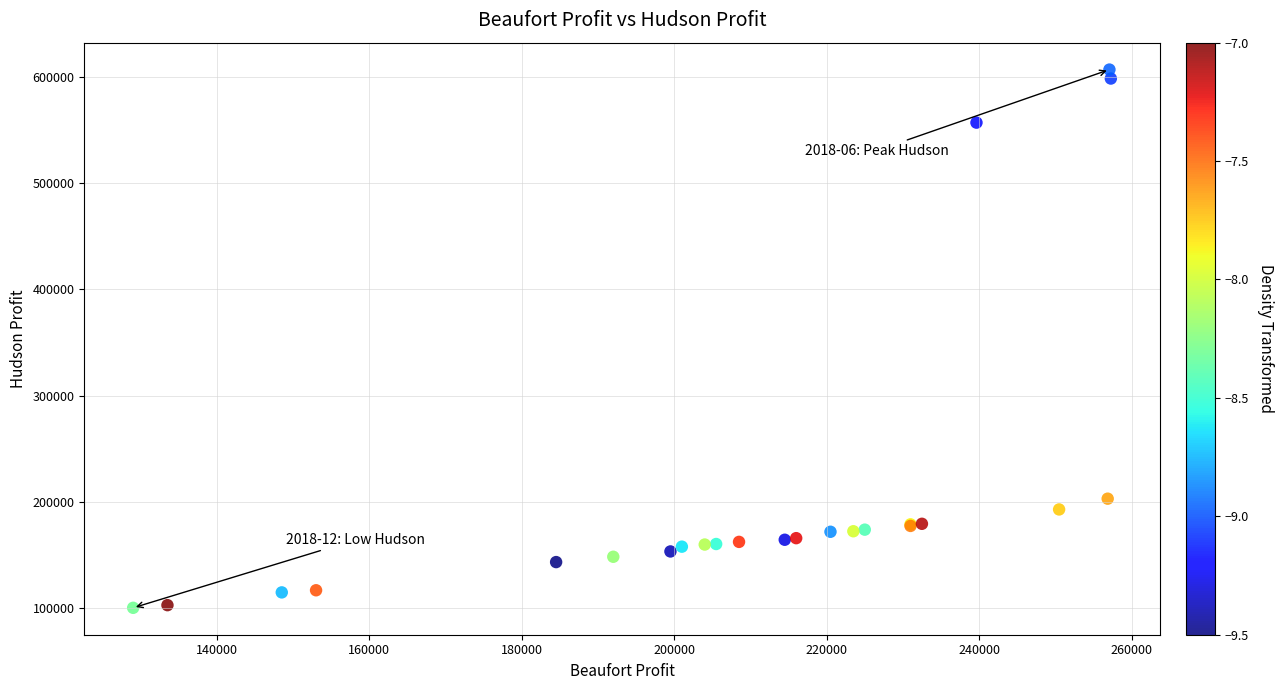

What Y value in the scatter plot is closest to 353574?

203125.0